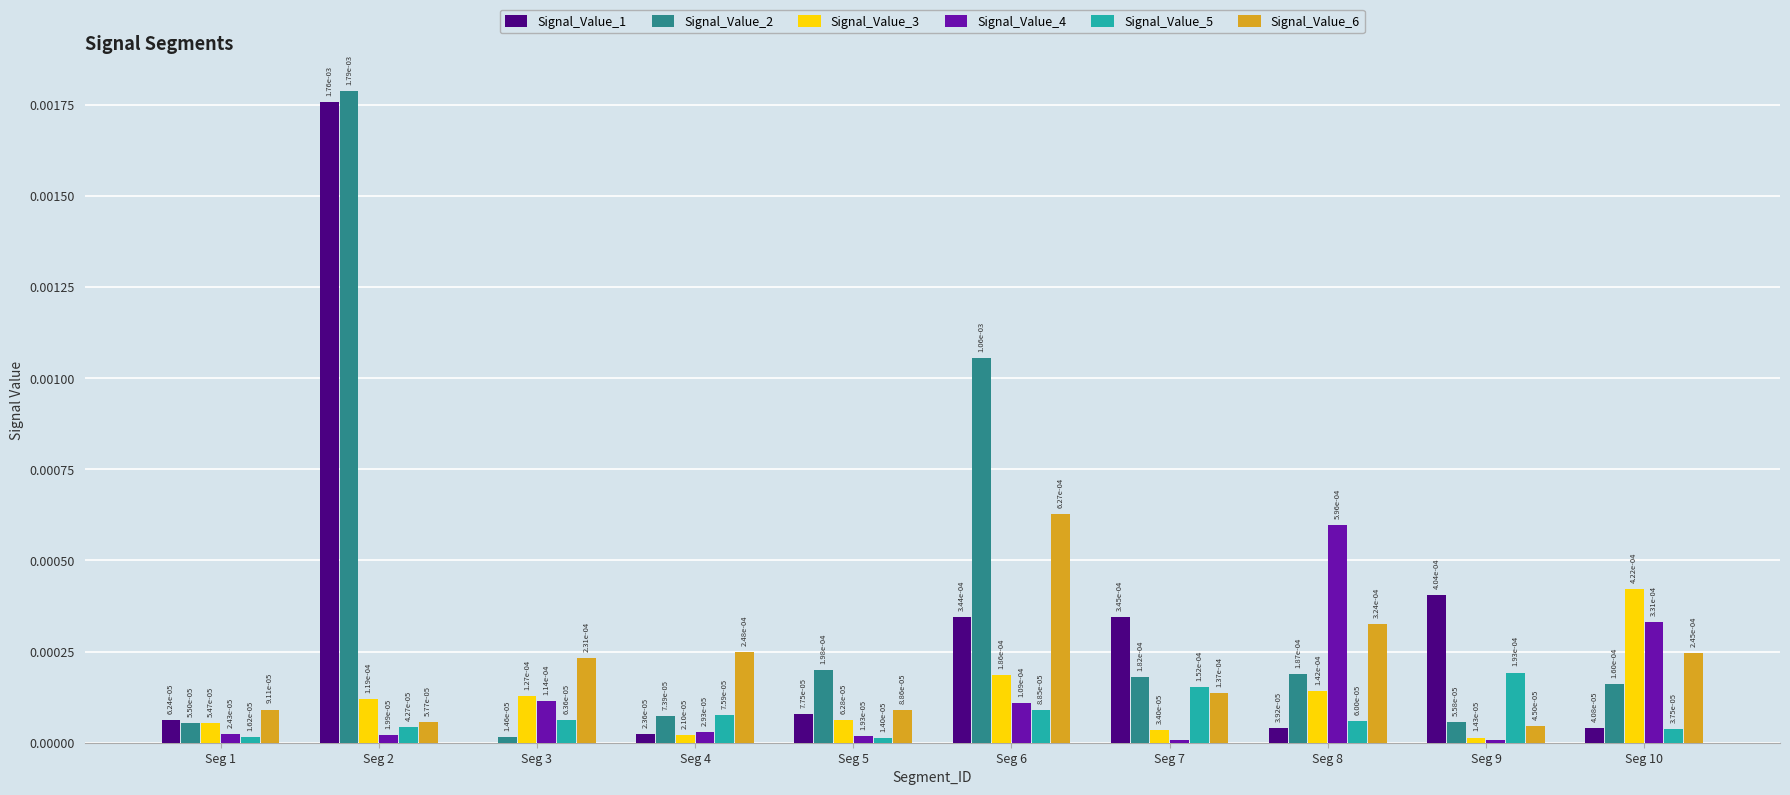

Which has a higher value, Seg 2 or Seg 10?

Seg 2